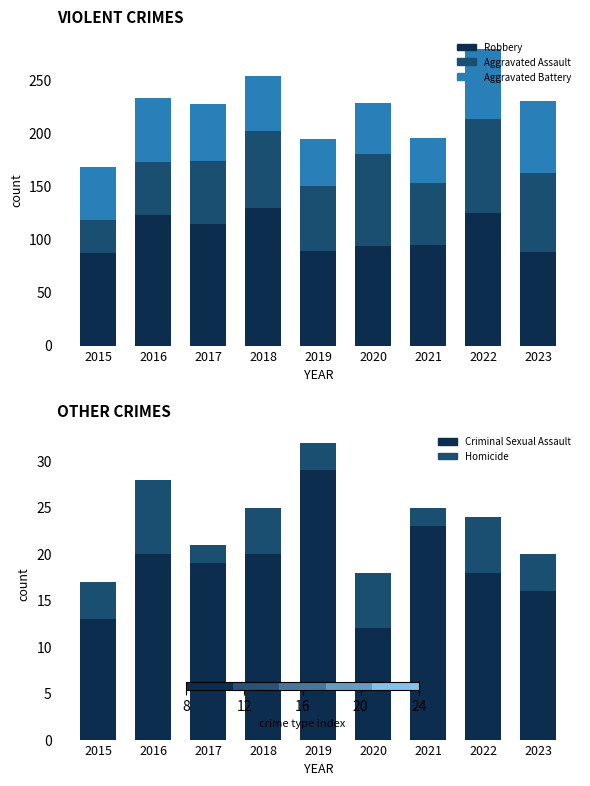

Reading left to right, what are all the values shown in this chart?

Robbery: 2015=87	2016=123	2017=115	2018=130	2019=89	2020=94	2021=95	2022=125	2023=88
Aggravated Assault: 2015=31	2016=50	2017=59	2018=72	2019=61	2020=87	2021=58	2022=89	2023=75
Aggravated Battery: 2015=50	2016=60	2017=54	2018=52	2019=45	2020=48	2021=43	2022=66	2023=68
Criminal Sexual Assault: 2015=13	2016=20	2017=19	2018=20	2019=29	2020=12	2021=23	2022=18	2023=16
Homicide: 2015=4	2016=8	2017=2	2018=5	2019=3	2020=6	2021=2	2022=6	2023=4